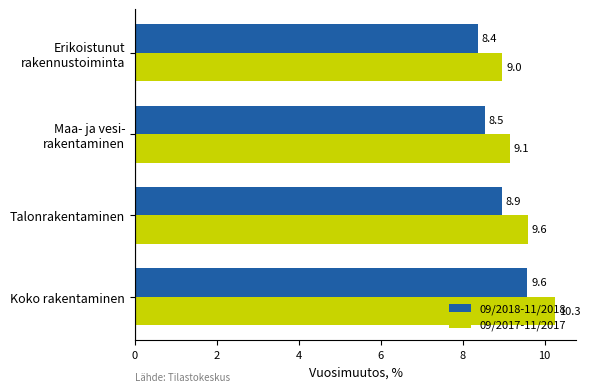

At how many categories does at least one series exceed 8?

4